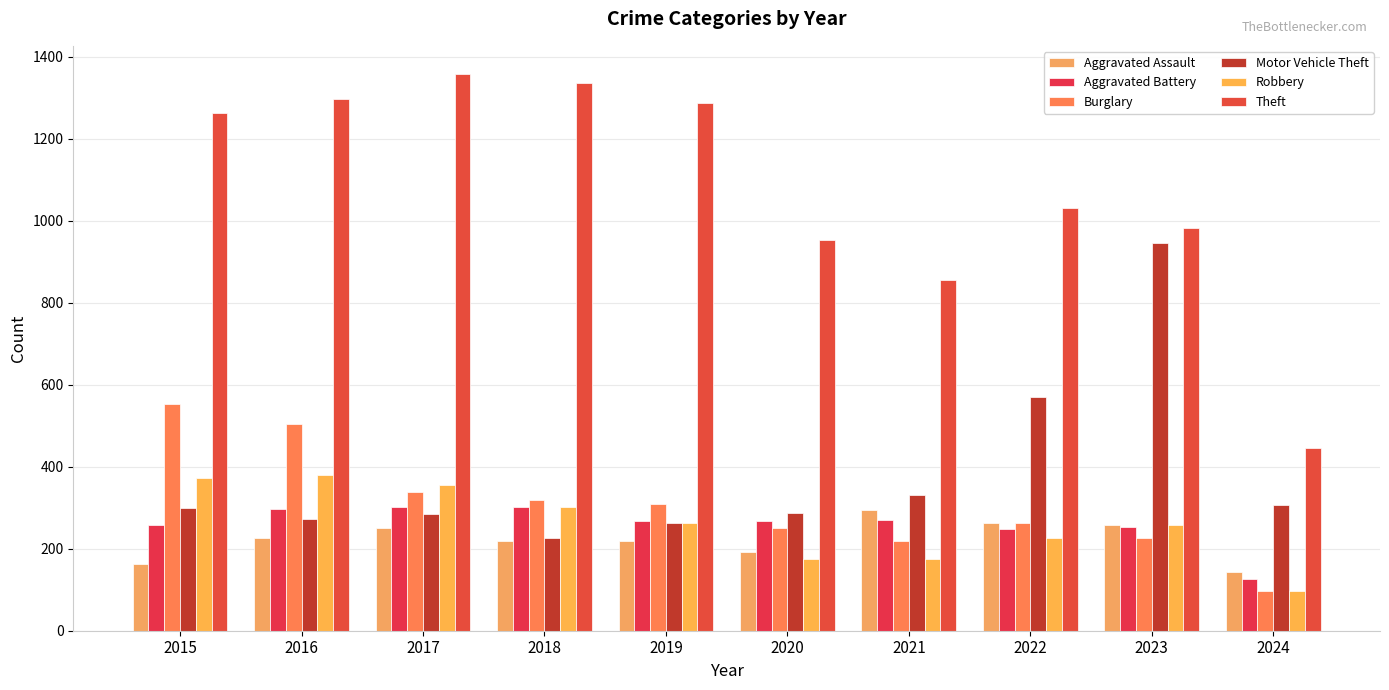

What are all the series names shown in the legend?

Aggravated Assault, Aggravated Battery, Burglary, Motor Vehicle Theft, Robbery, Theft